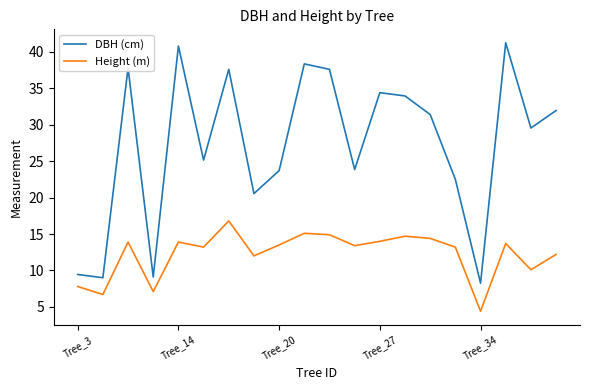

Count the number of categories in the chart.

20